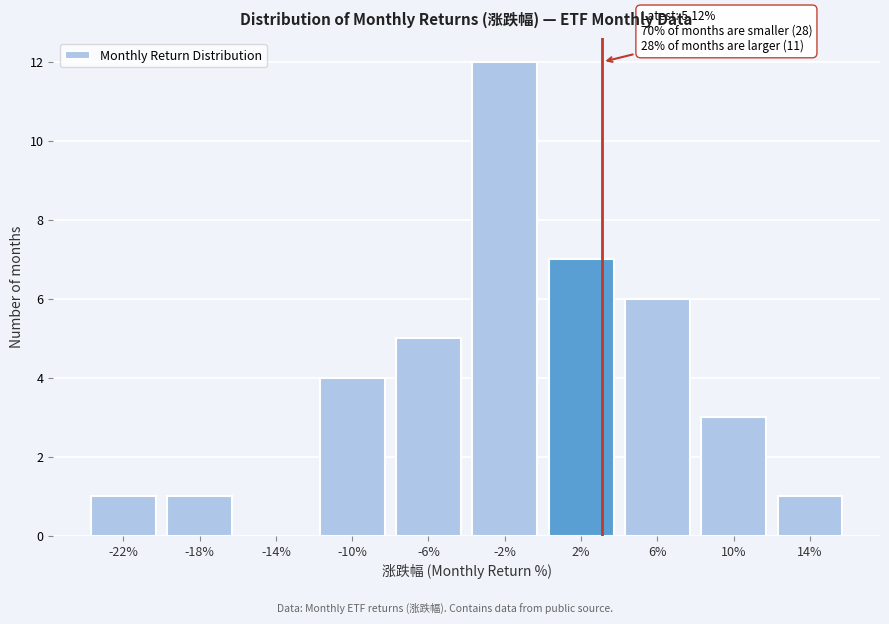

Reading left to right, transcribe all the data shown in this chart.

-22%=1	-18%=1	-14%=0	-10%=4	-6%=5	-2%=12	2%=7	6%=6	10%=3	14%=1